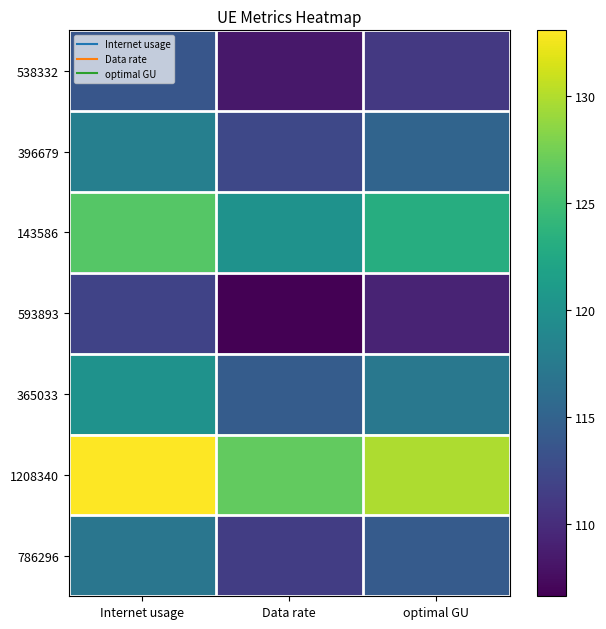

At how many categories does at least one series exceed 125?

3